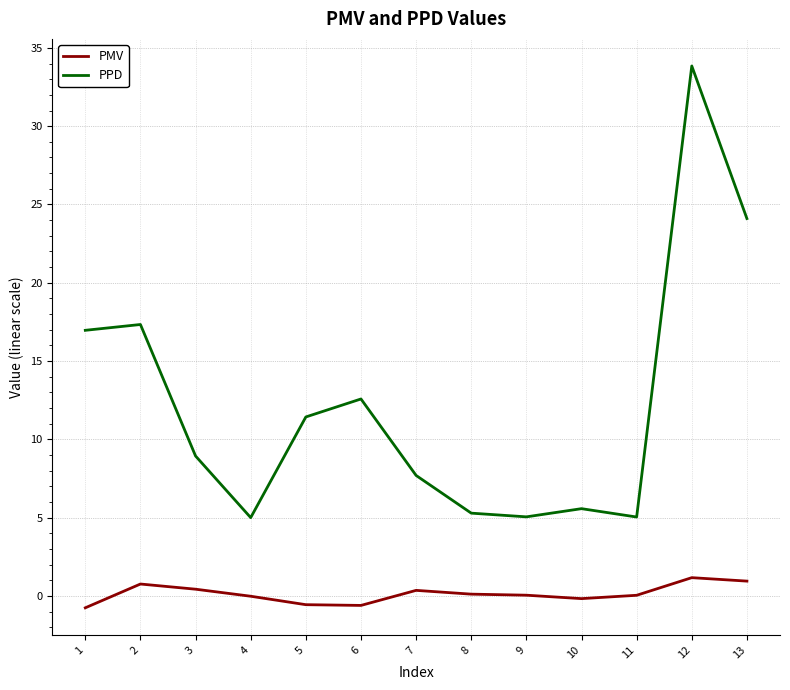

Is the value of PPD at 12 greater than the value of PMV at 3?

Yes